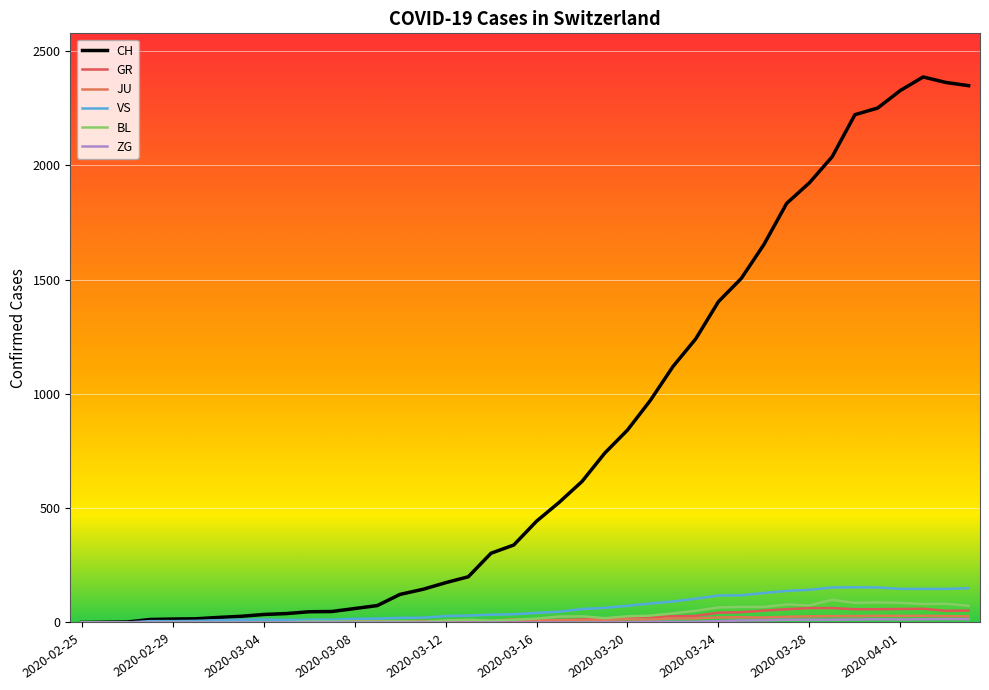

At which label is BL closest to 49?

2020-03-23